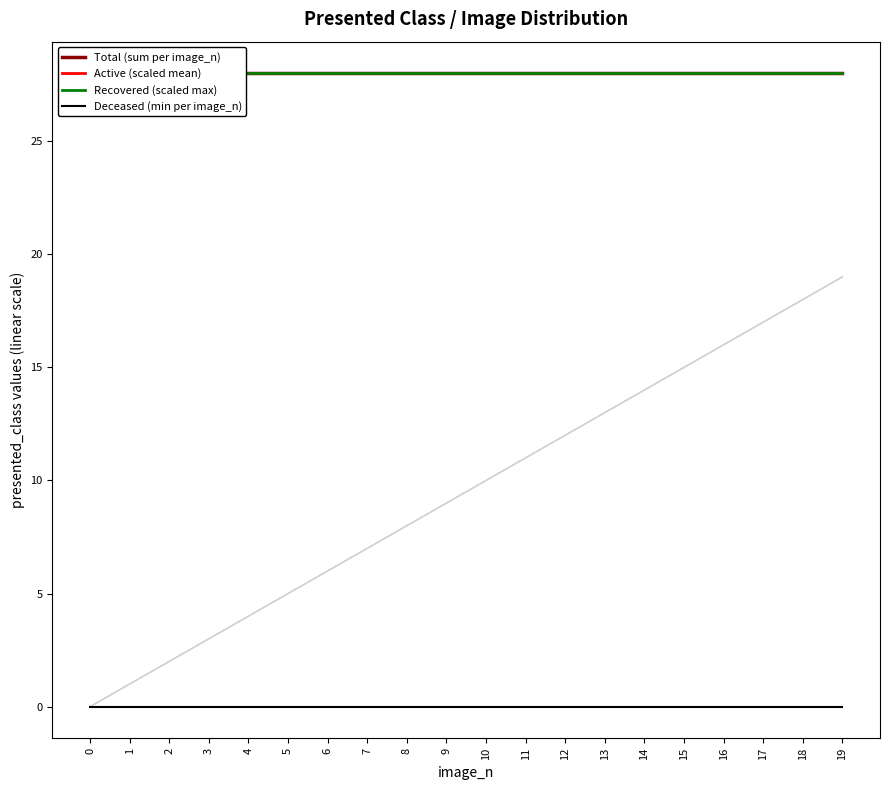

Reading left to right, extract all data points from this chart.

Total (sum per image_n): 0=28	1=28	2=28	3=28	4=28	5=28	6=28	7=28	8=28	9=28	10=28	11=28	12=28	13=28	14=28	15=28	16=28	17=28	18=28	19=28
Active (scaled mean): 0=28	1=28	2=28	3=28	4=28	5=28	6=28	7=28	8=28	9=28	10=28	11=28	12=28	13=28	14=28	15=28	16=28	17=28	18=28	19=28
Recovered (scaled max): 0=28	1=28	2=28	3=28	4=28	5=28	6=28	7=28	8=28	9=28	10=28	11=28	12=28	13=28	14=28	15=28	16=28	17=28	18=28	19=28
Deceased (min per image_n): 0=0	1=0	2=0	3=0	4=0	5=0	6=0	7=0	8=0	9=0	10=0	11=0	12=0	13=0	14=0	15=0	16=0	17=0	18=0	19=0